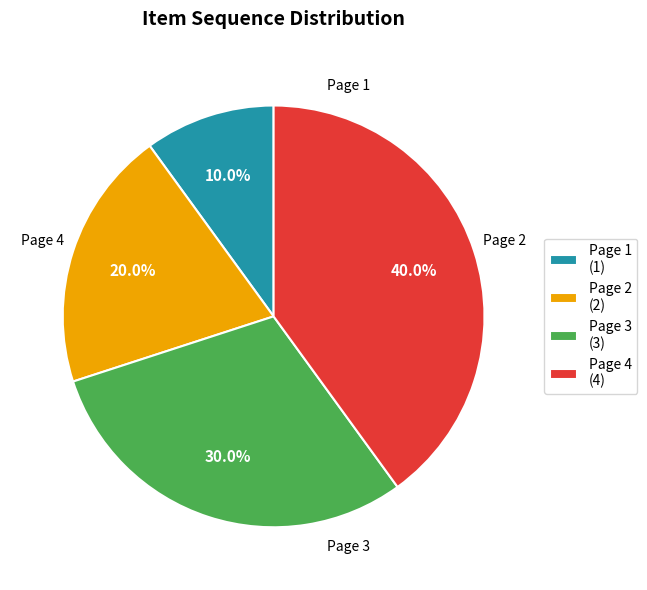

How much of the chart is everything except Page 1?

90.0%